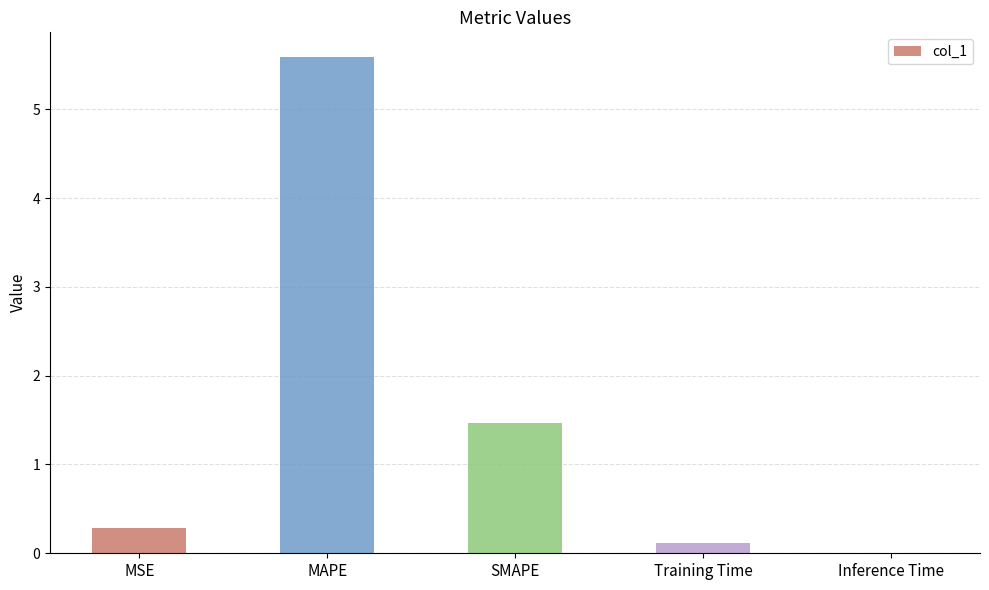

What is the greatest value displayed?

5.6